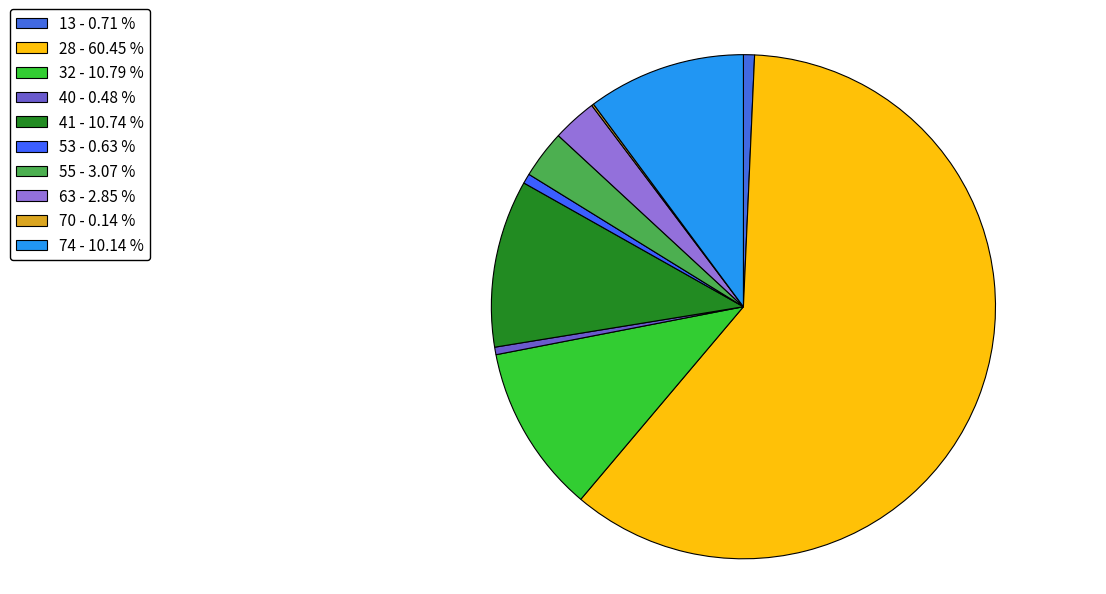

How many segments does this pie chart have?

10